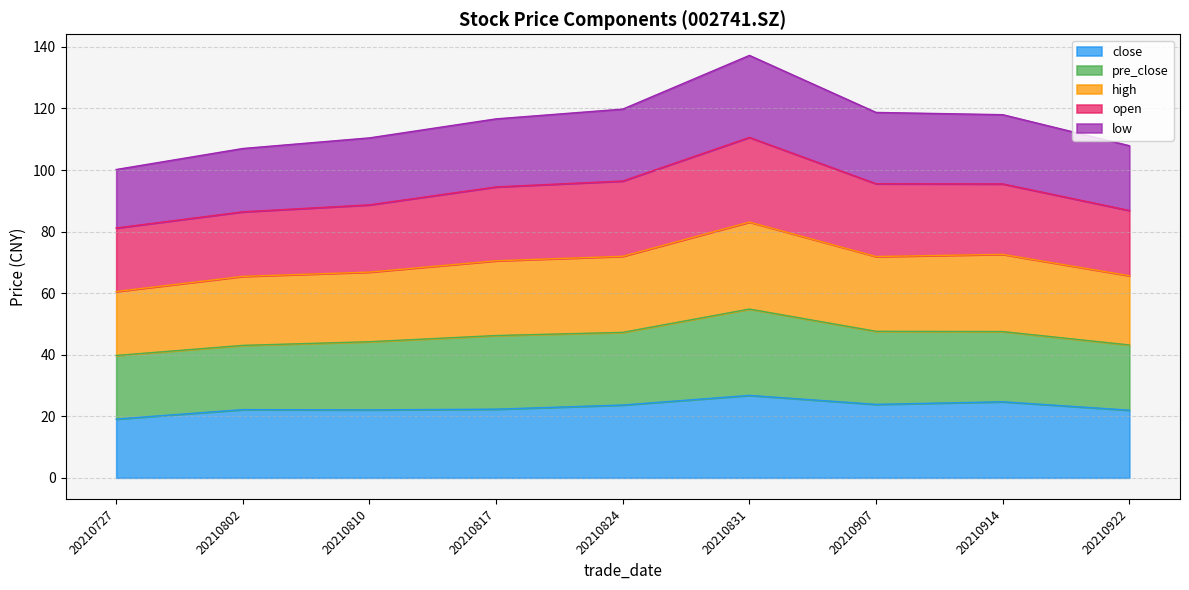

The value of close at 20210922 is 22.0. True or false?

True